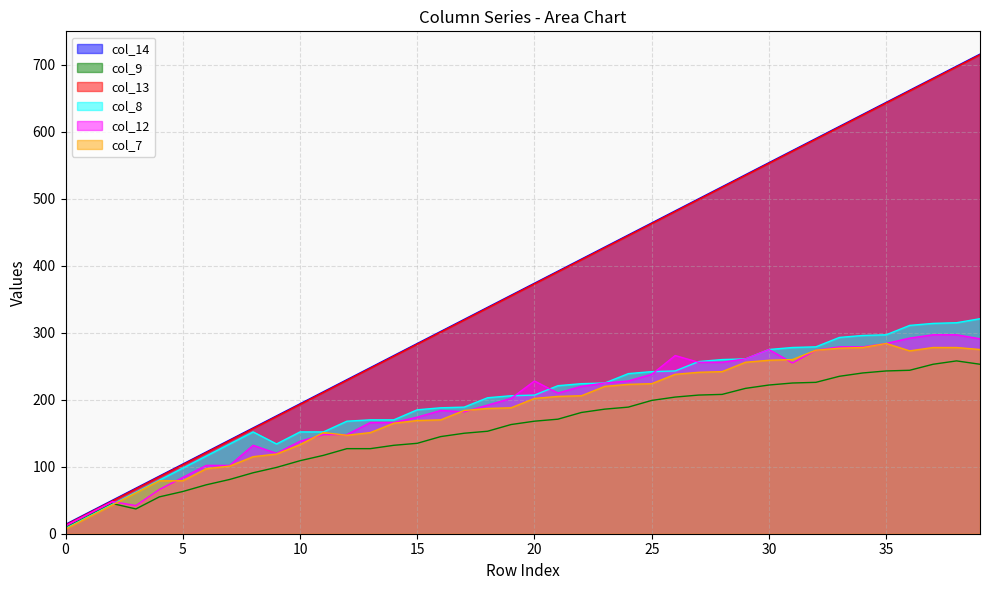

Does the chart have visible grid lines?

Yes